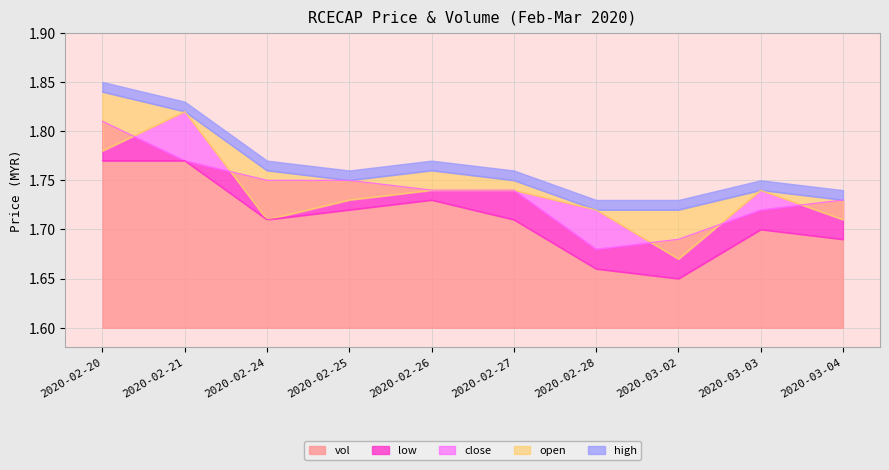

Is it true that close equals 0.8 at 2020-03-04?

False